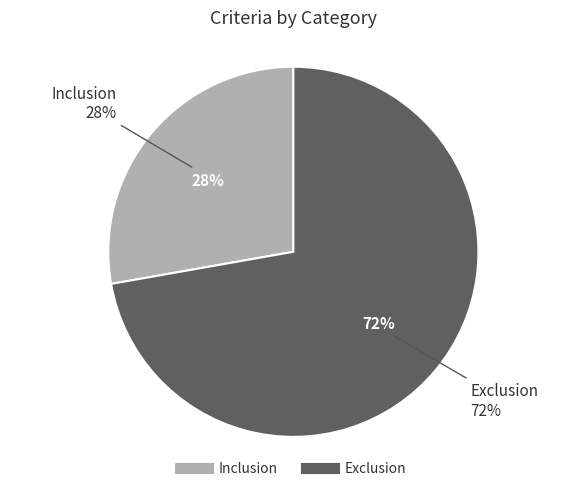

True or false: Exclusion accounts for 72% of the total.

True